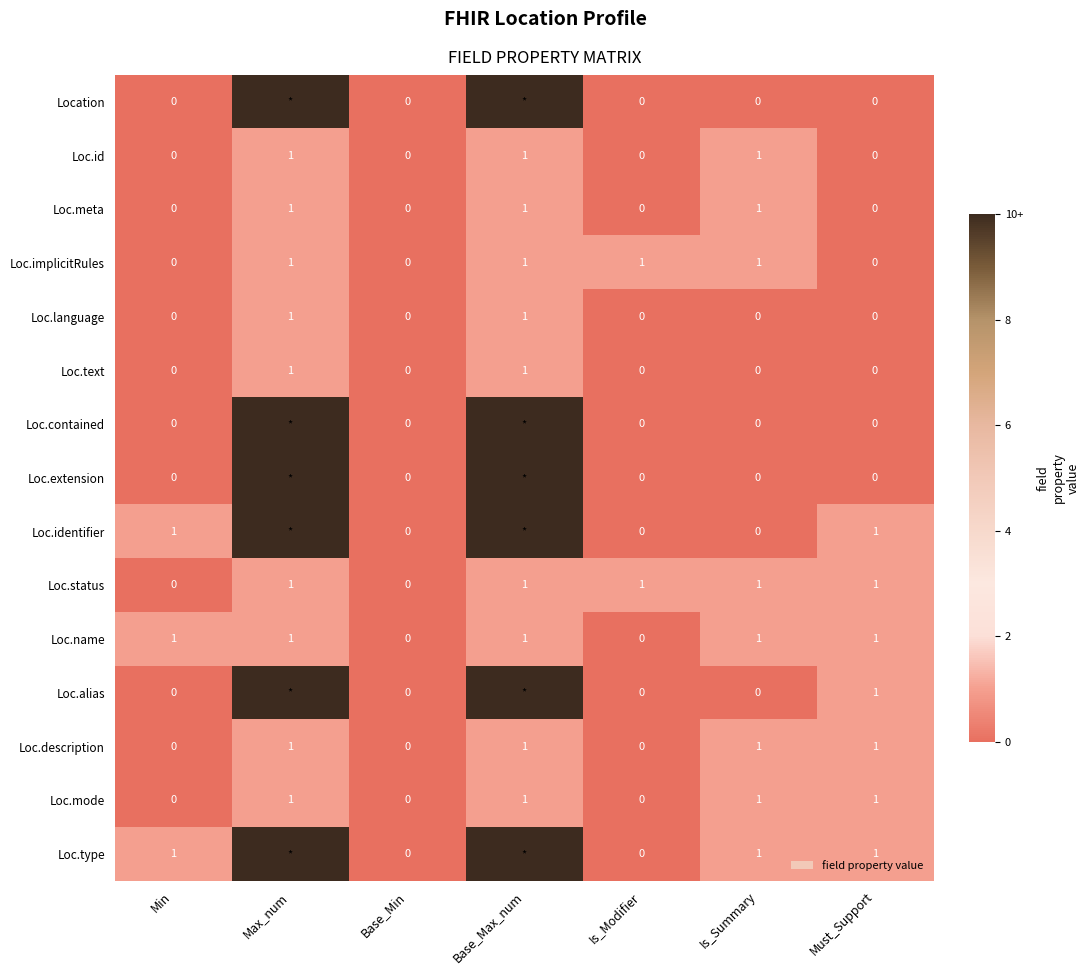

Count the Loc.implicitRules values in the range 0 to 1.

7